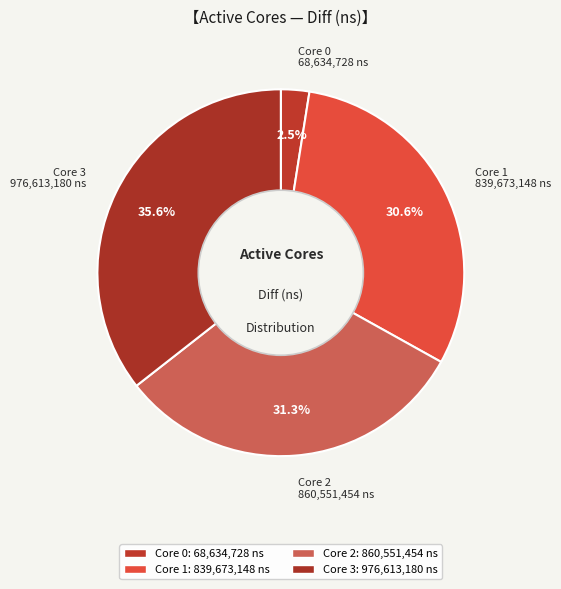

Does any single category account for the majority?

No